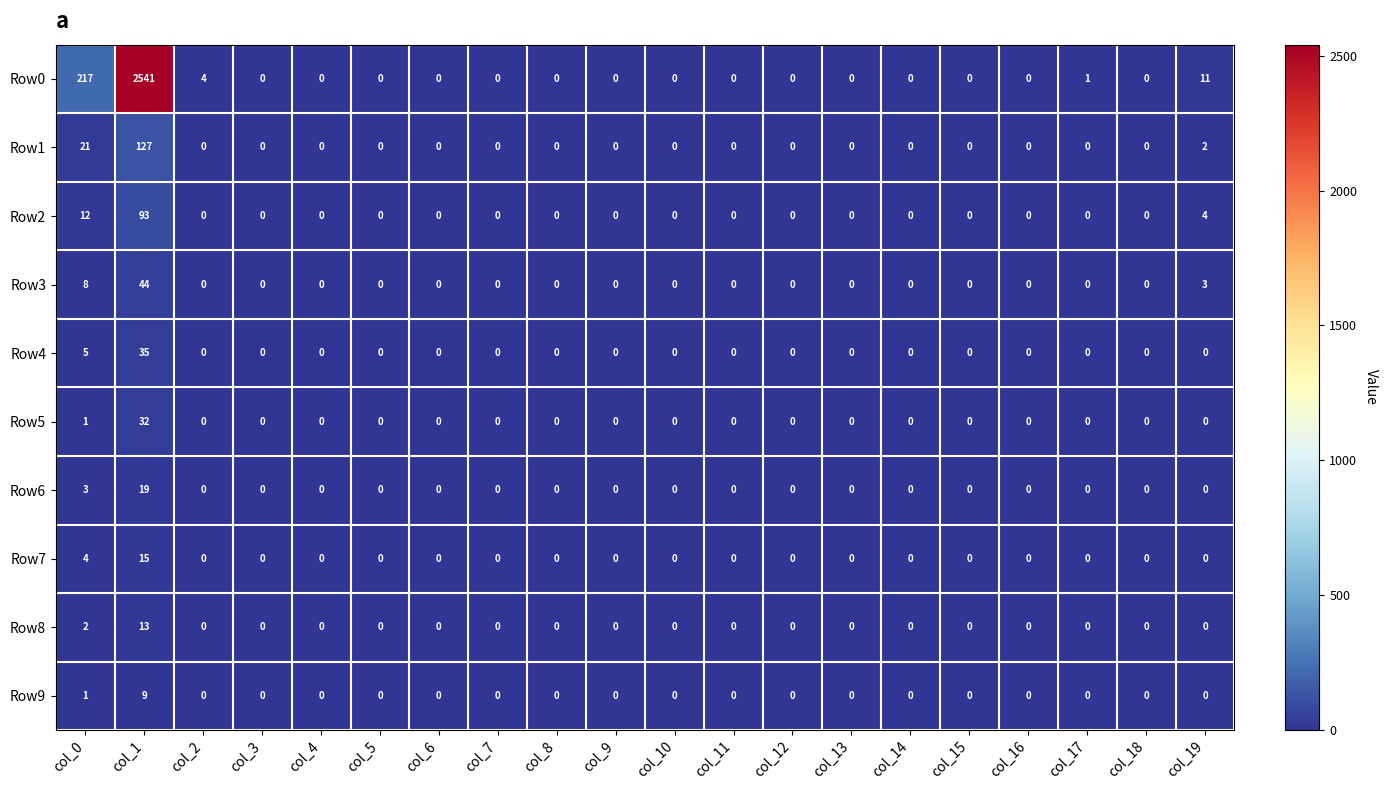

Rank the series by their maximum value, from highest to lowest.

Row0, Row1, Row2, Row3, Row4, Row5, Row6, Row7, Row8, Row9